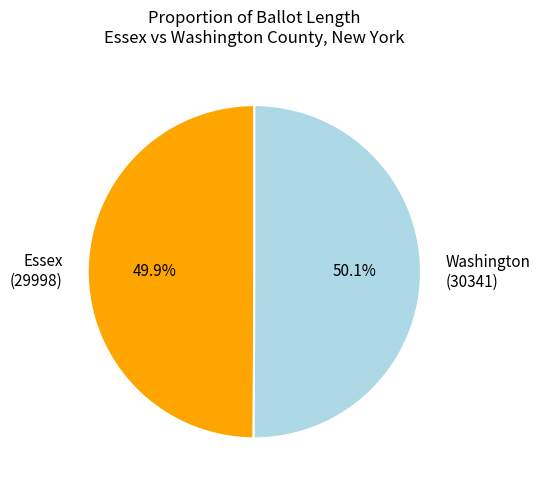

What is the ratio of the value at Essex (29998) to the value at Washington (30341)?

1.0